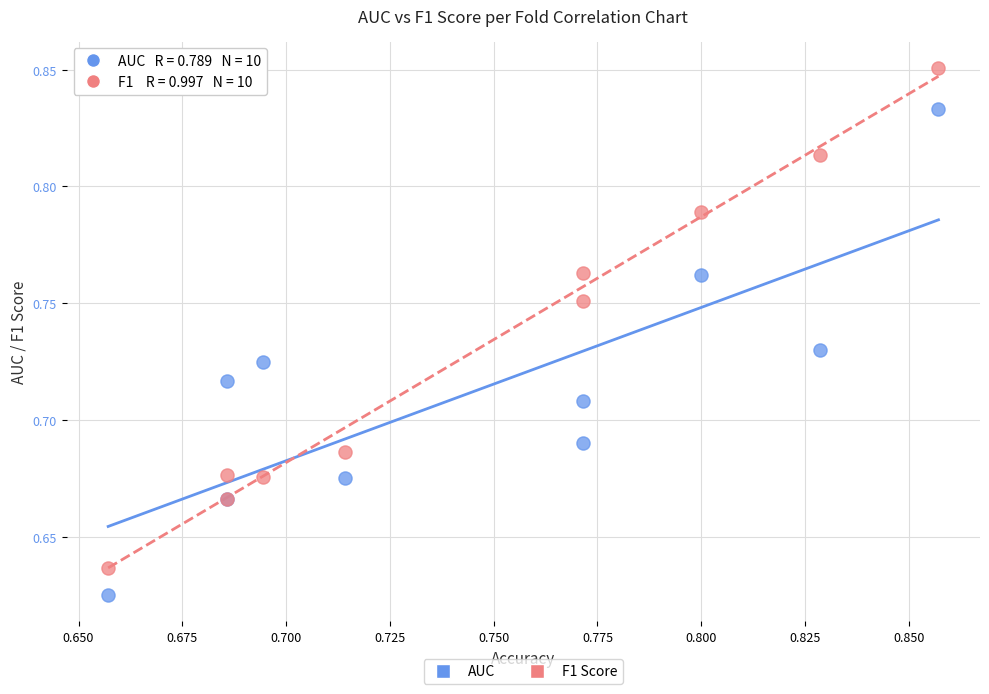

Which series has the widest spread of Y values?

F1 Score